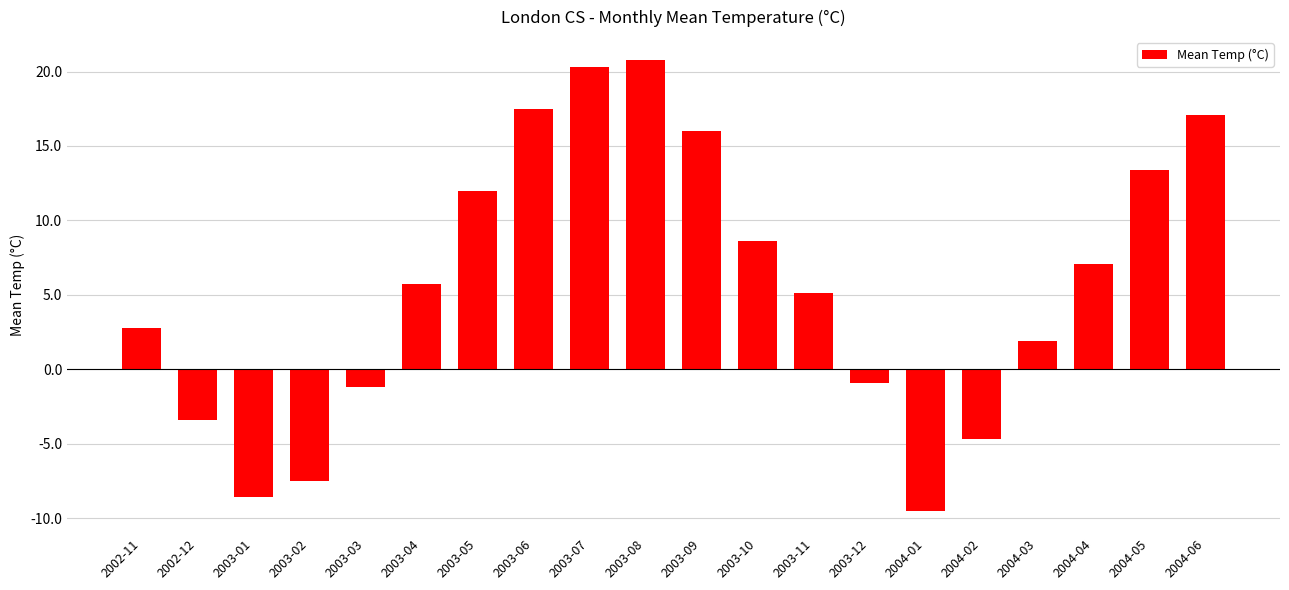

Reading right to left, what are all the values shown in this chart?

17.1	13.4	7.1	1.9	-4.7	-9.5	-0.9	5.1	8.6	16.0	20.8	20.3	17.5	12.0	5.7	-1.2	-7.5	-8.6	-3.4	2.8